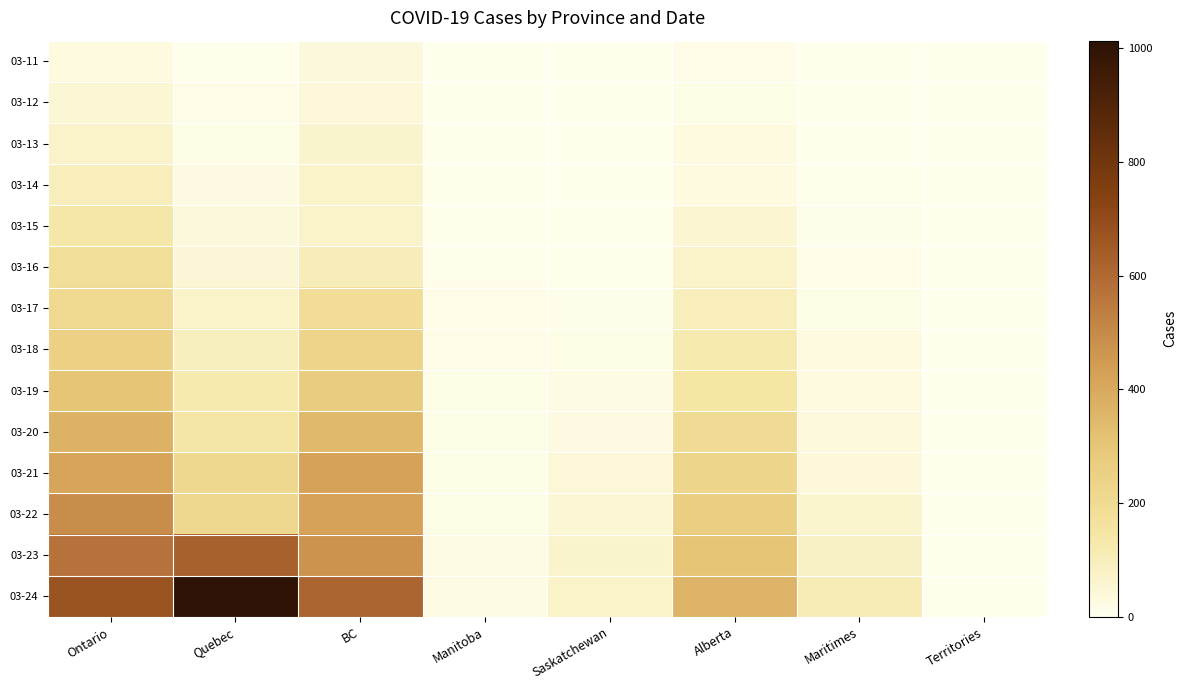

Which series has the widest spread of values?

03-24